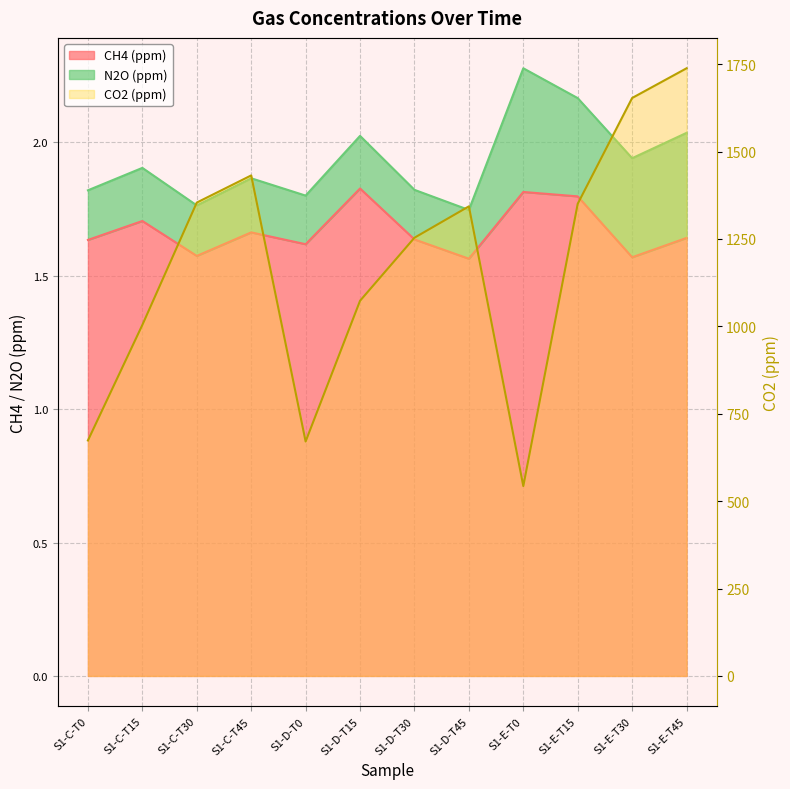

Which category has the lowest value in the CH4 (ppm) series?

S1-D-T45